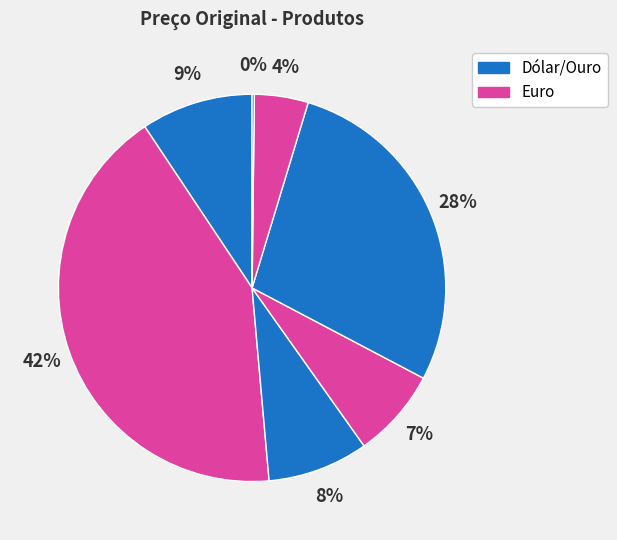

How many slices are in this pie chart?

7